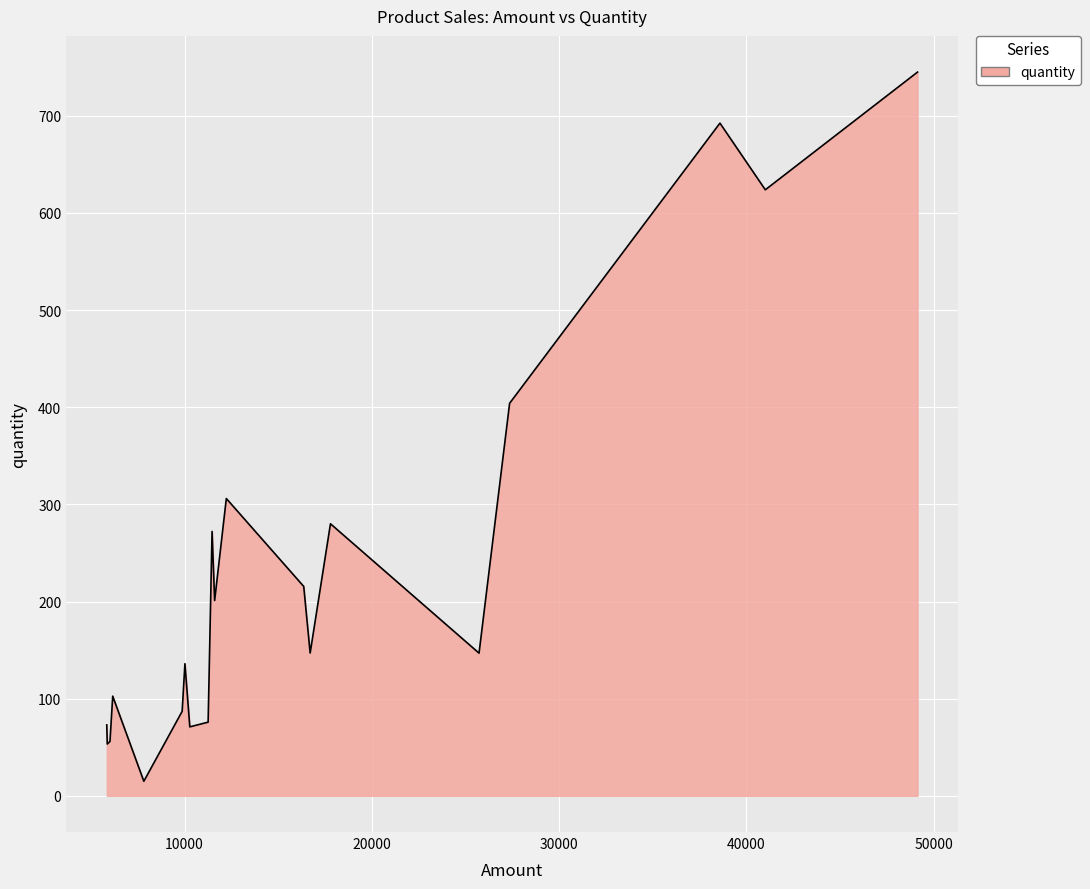

What is the maximum value shown in the chart?

744.9